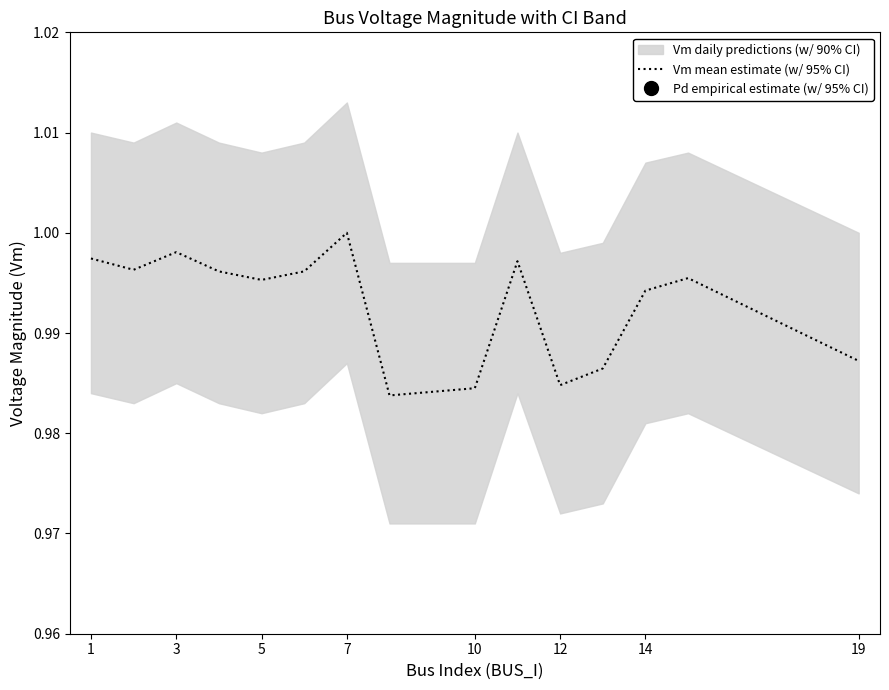

Is it true that Vm mean estimate (w/ 95% CI) equals 1.6 at 14?

False